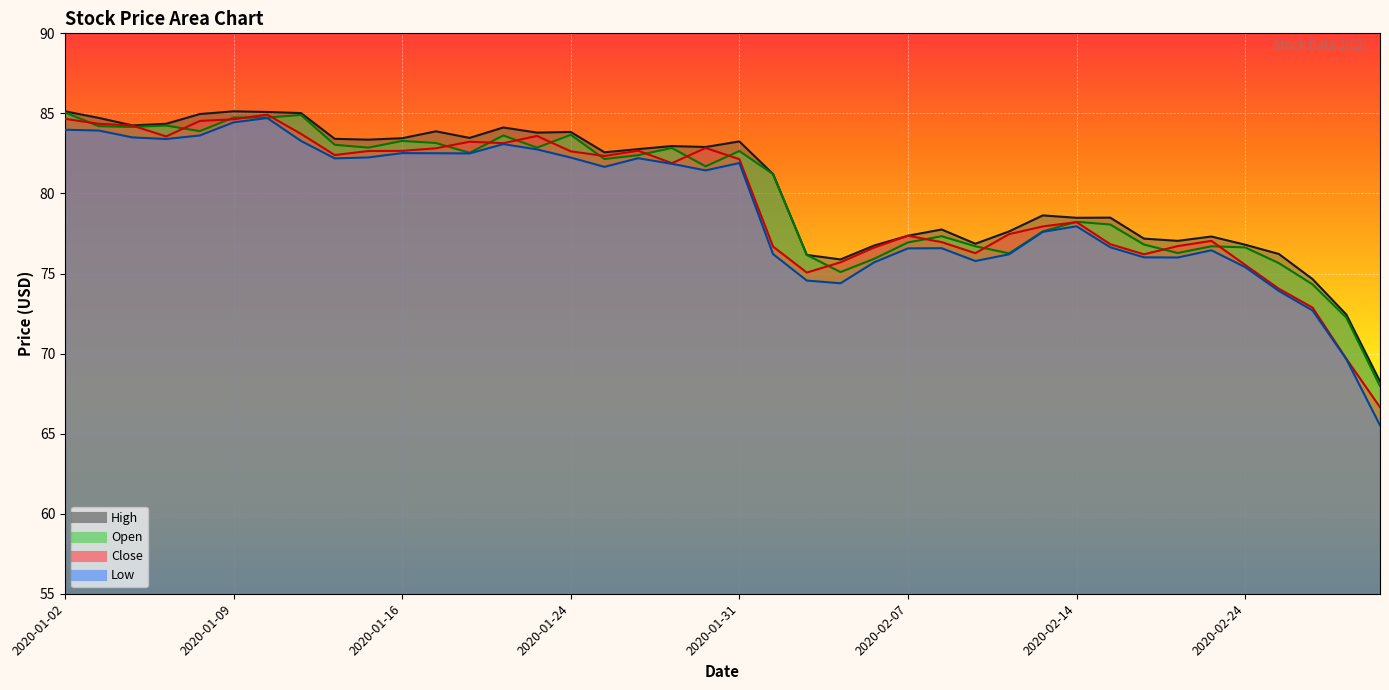

What is the sum of all High values?

3217.5